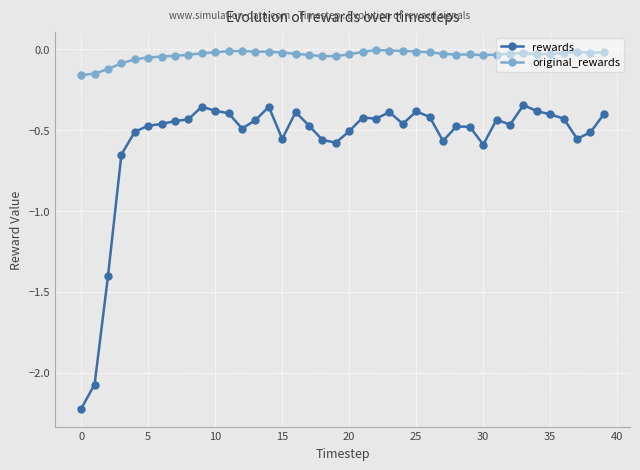

What are all the series names shown in the legend?

rewards, original_rewards